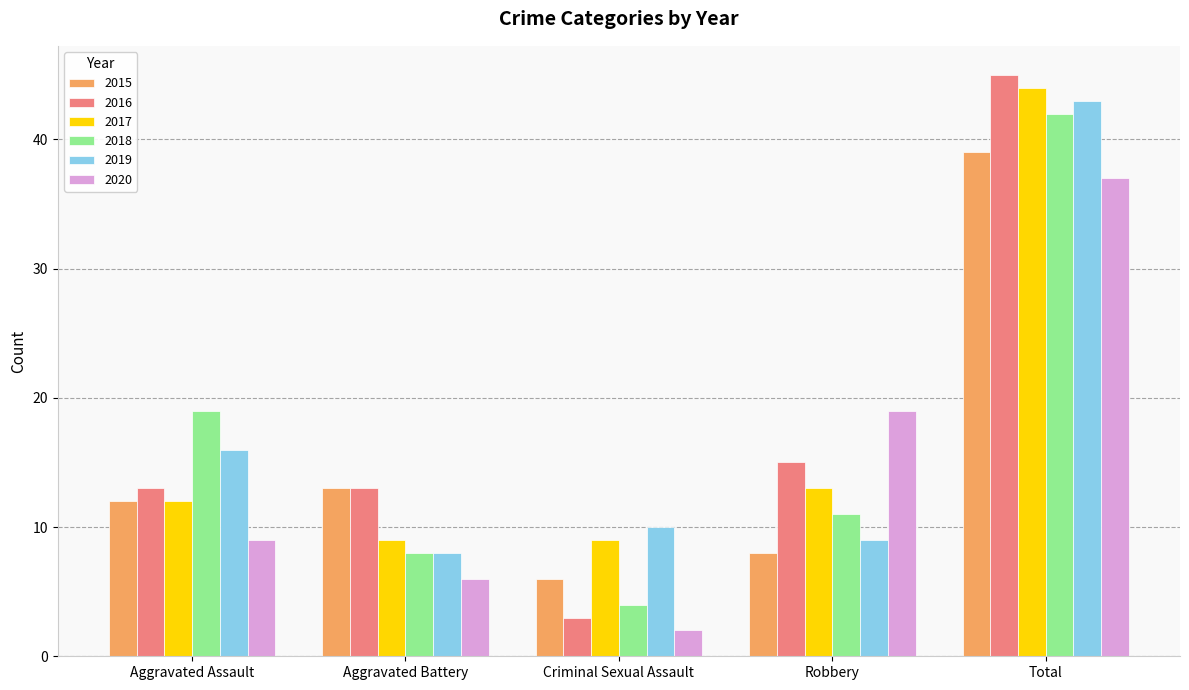

At which category does the chart reach its minimum across all series?

Criminal Sexual Assault